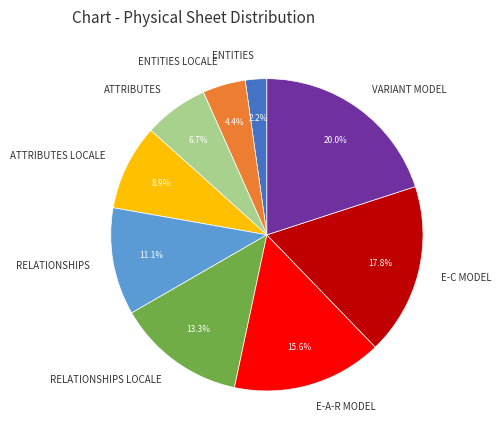

What percentage is the ENTITIES LOCALE slice, to the nearest percent?

4%